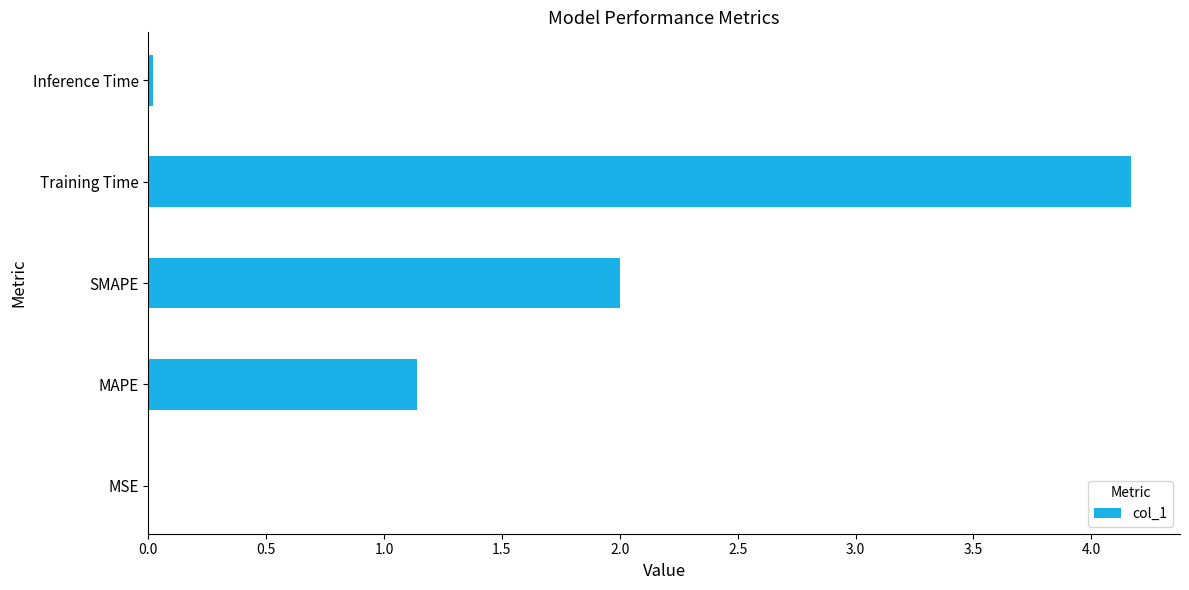

Is it true that the value at Training Time is 1.7?

False